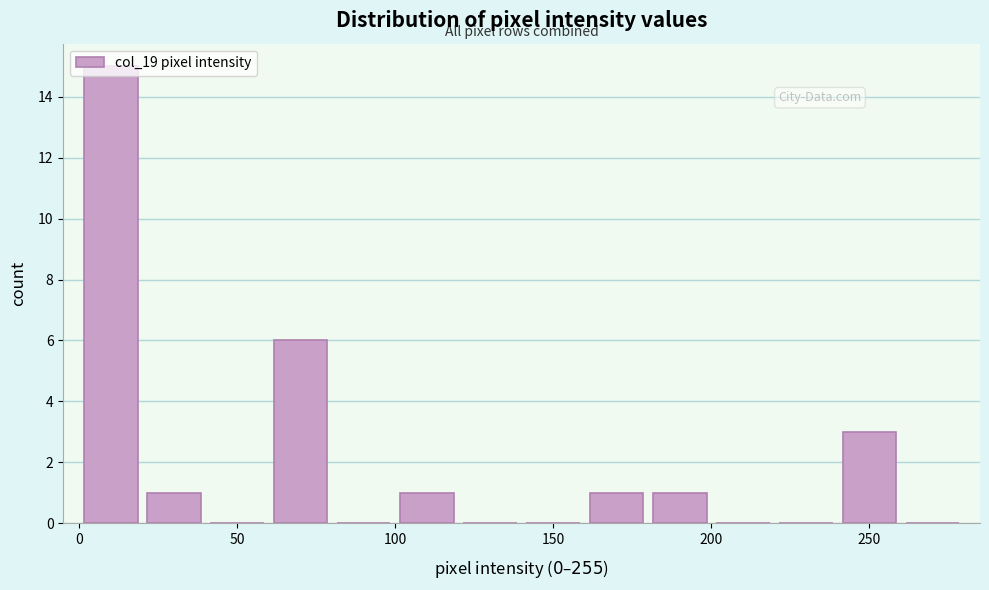

Which range on the x-axis has the tallest bar?

0 to 20